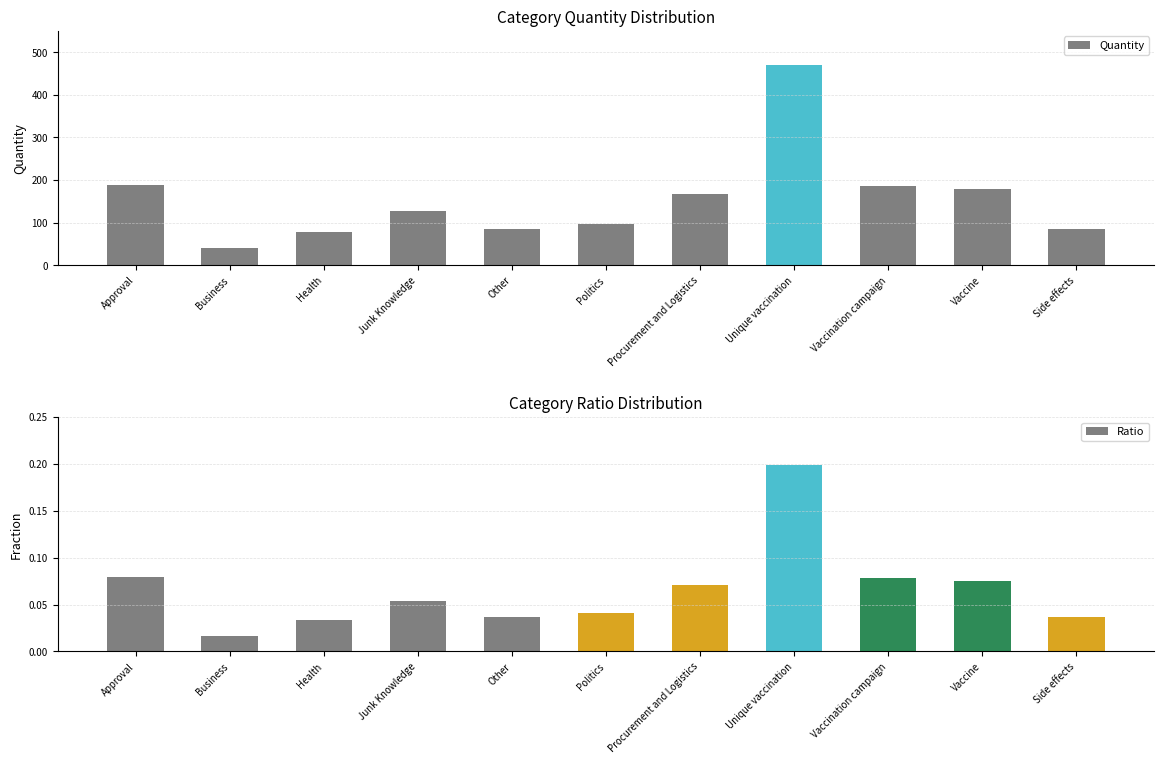

Rank the series at Procurement and Logistics from lowest to highest value.

Ratio, Quantity